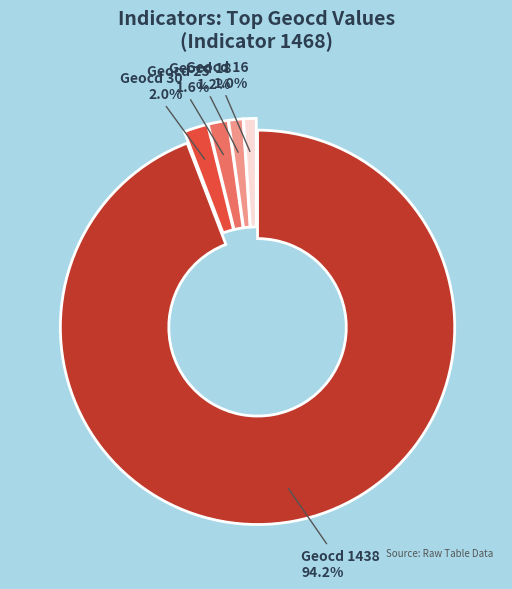

How many slices are in this pie chart?

5